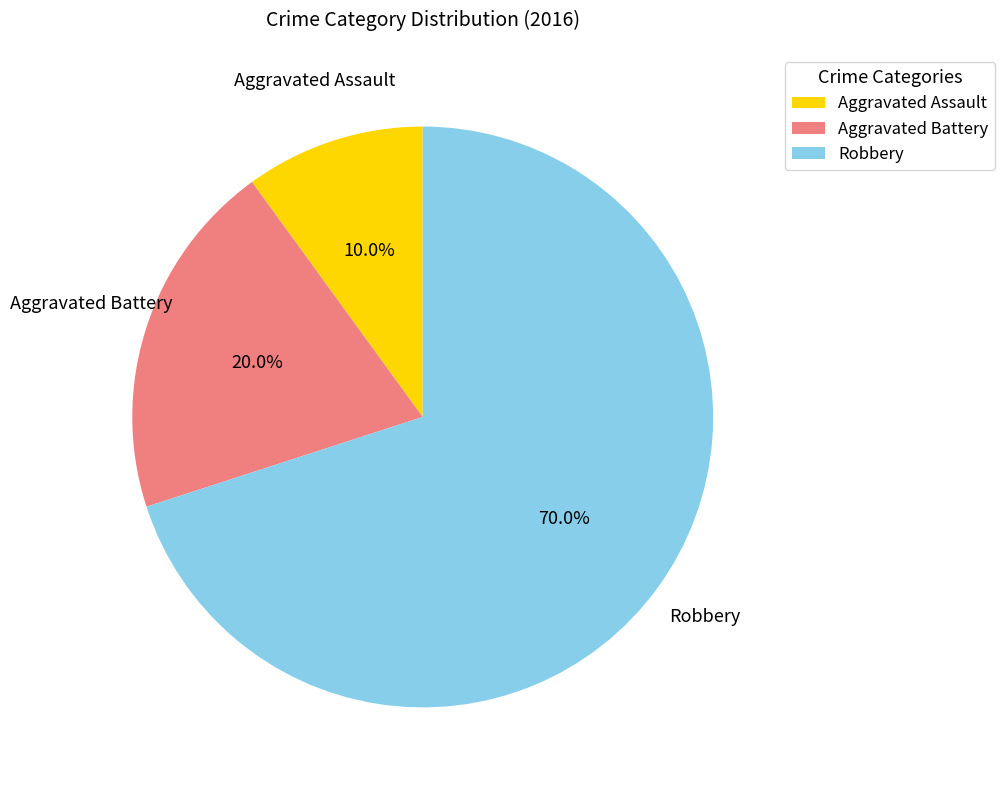

Which has a higher value, Aggravated Assault or Robbery?

Robbery